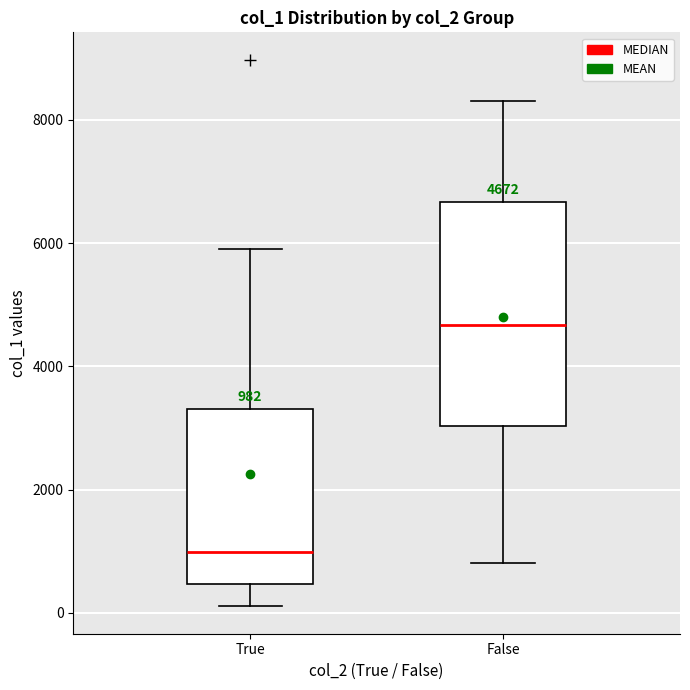

Which box has the lowest median line?

True